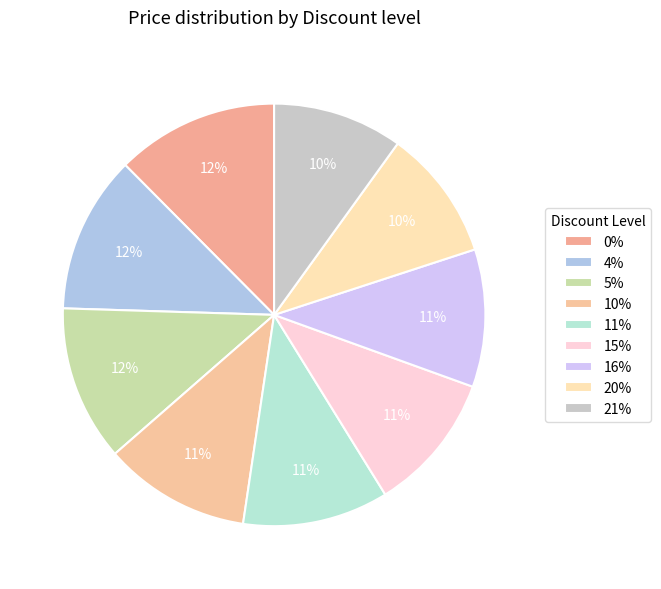

The 16% slice represents 5% of the pie. True or false?

False